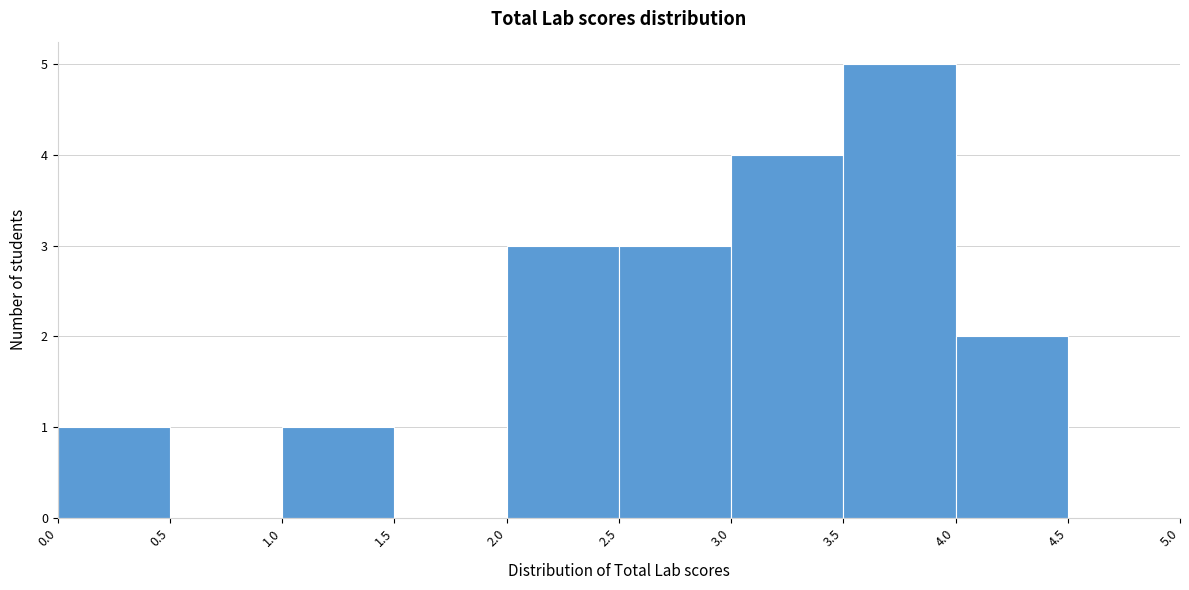

Reading left to right, list every bar in this chart as the range it spans on the x-axis followed by its height. The values are not printed on the chart, so give them approximately, as read against the axis.

0.0 to 0.5: 1
0.5 to 1.0: 0
1.0 to 1.5: 1
1.5 to 2.0: 0
2.0 to 2.5: 3
2.5 to 3.0: 3
3.0 to 3.5: 4
3.5 to 4.0: 5
4.0 to 4.5: 2
4.5 to 5.0: 0